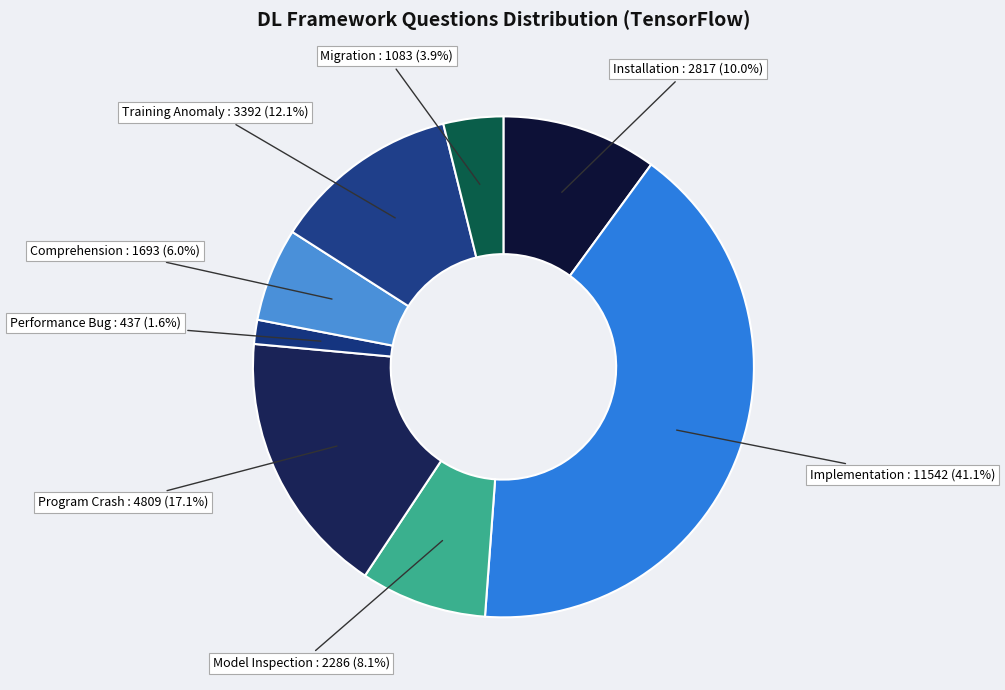

How many segments does this pie chart have?

8